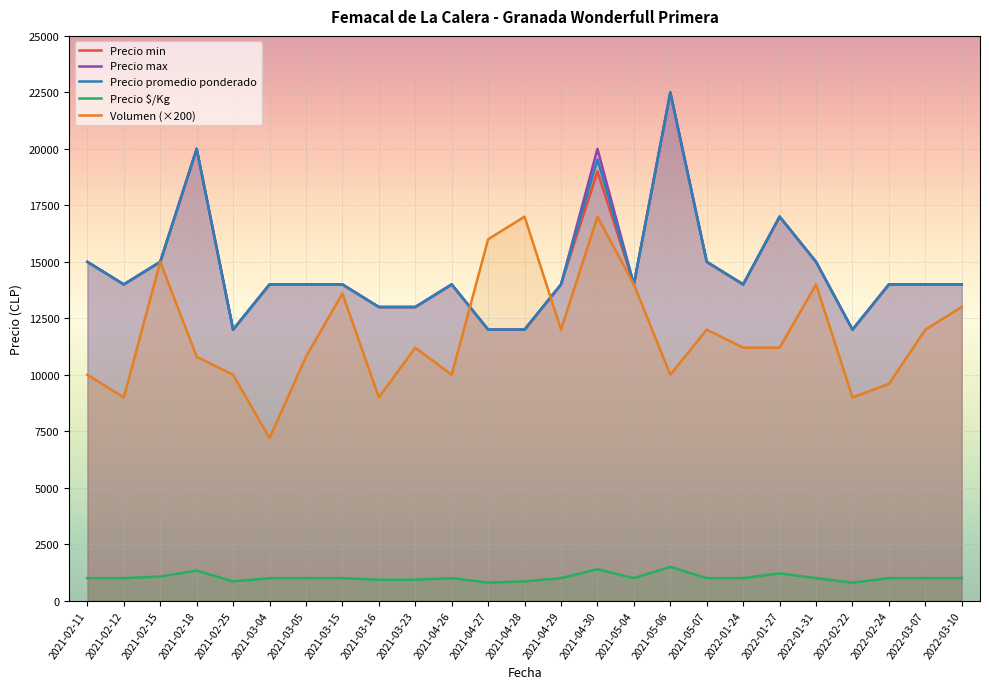

Does the chart display data point markers on the line(s)?

No